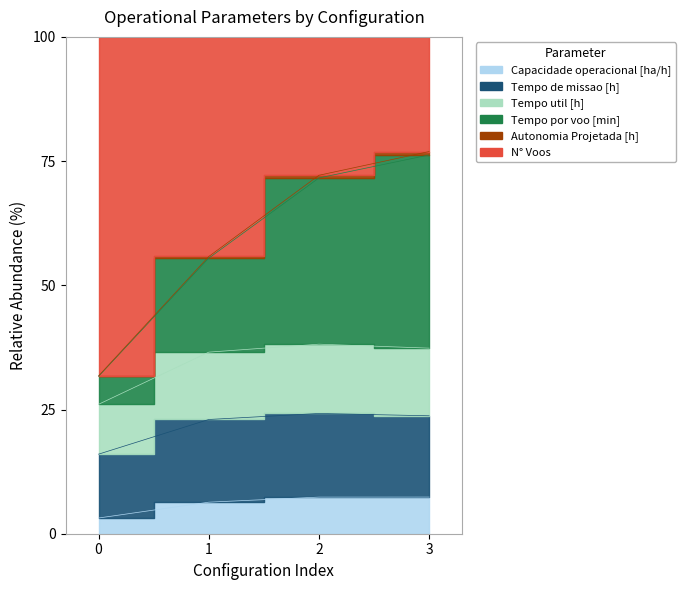

What is the value of the Tempo de missao [h] point at the 4th from the left?

23.7